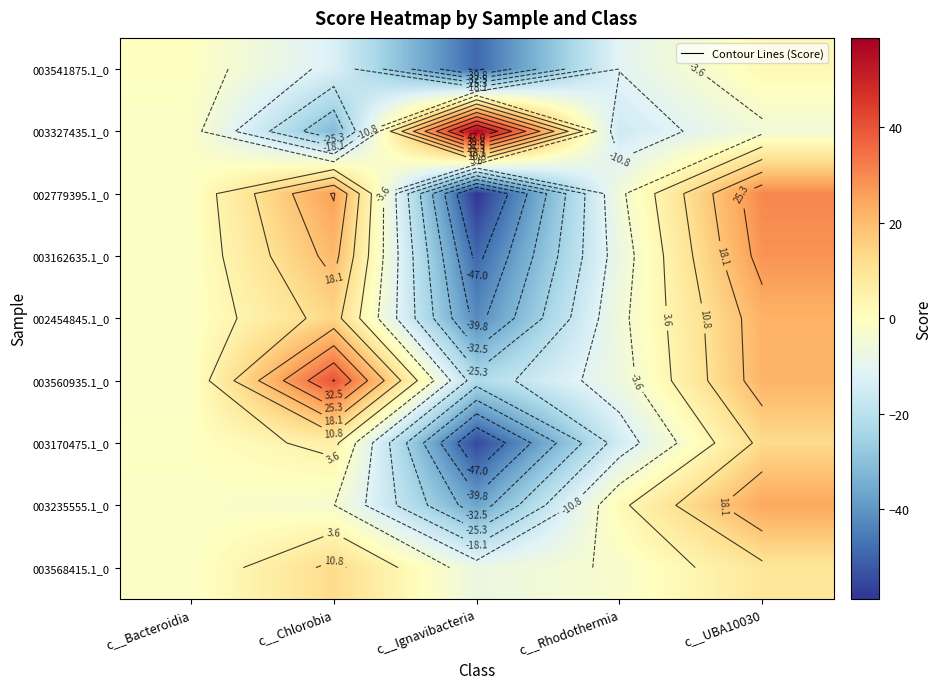

Rank the series at c__Rhodothermia from lowest to highest value.

003327435.1_0, 003170475.1_0, 003541875.1_0, 003162635.1_0, 003560935.1_0, 002454845.1_0, 002779395.1_0, 003568415.1_0, 003235555.1_0